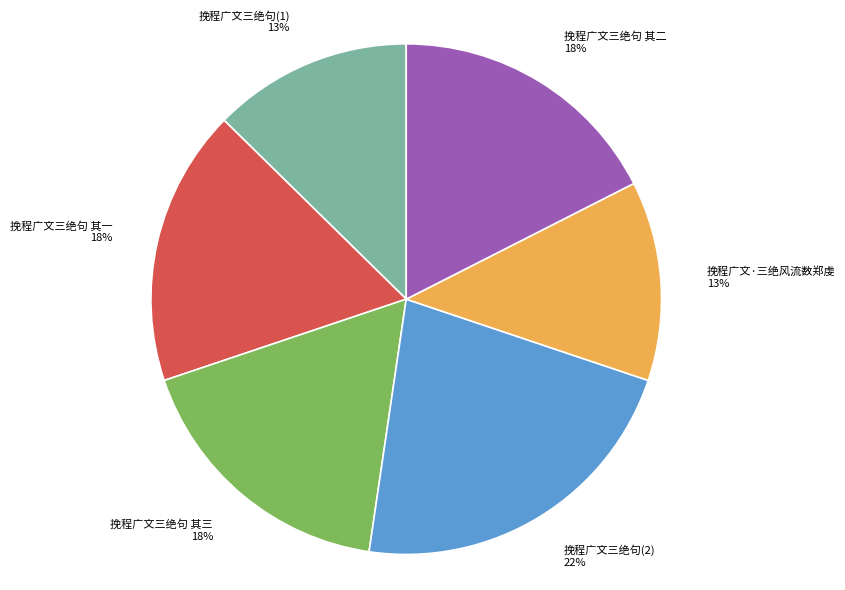

Which slice is the largest?

挽程广文三绝句(2) 22%